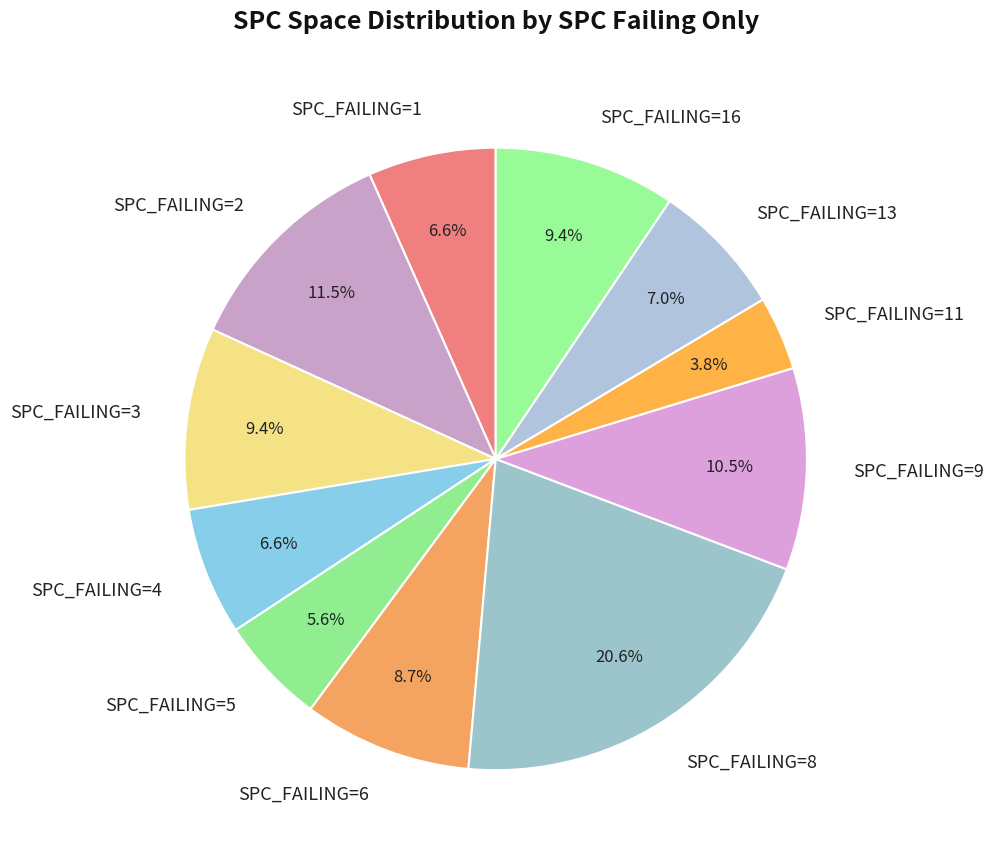

To the nearest percent, what is the difference between the largest and smallest slice percentages?

17%